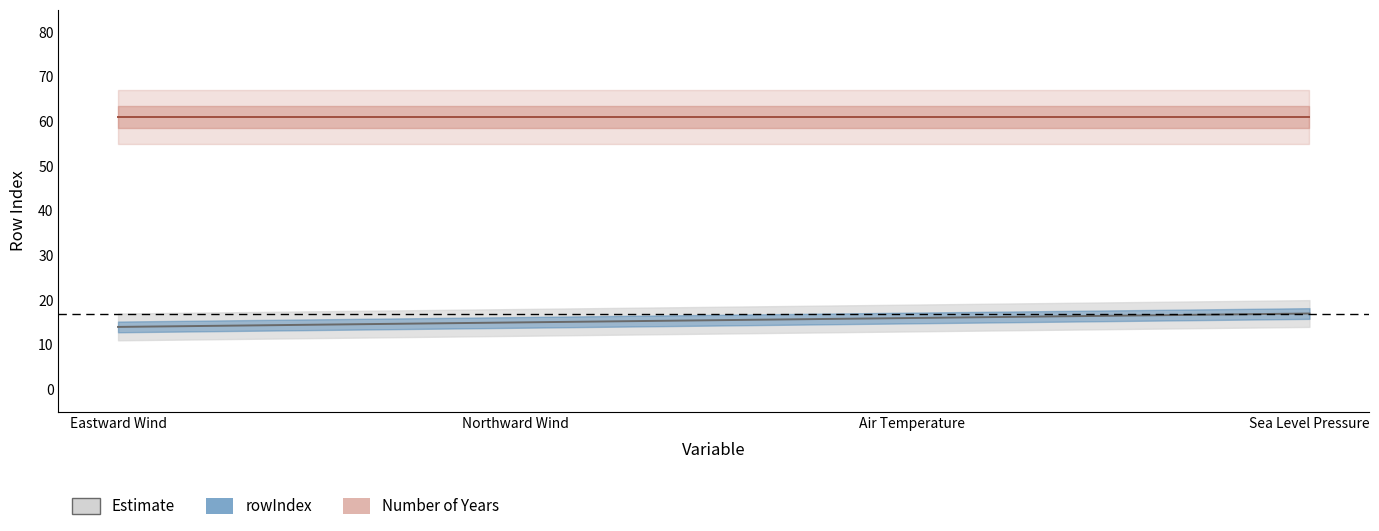

Where is the data nearest to the value 15?

Northward Wind